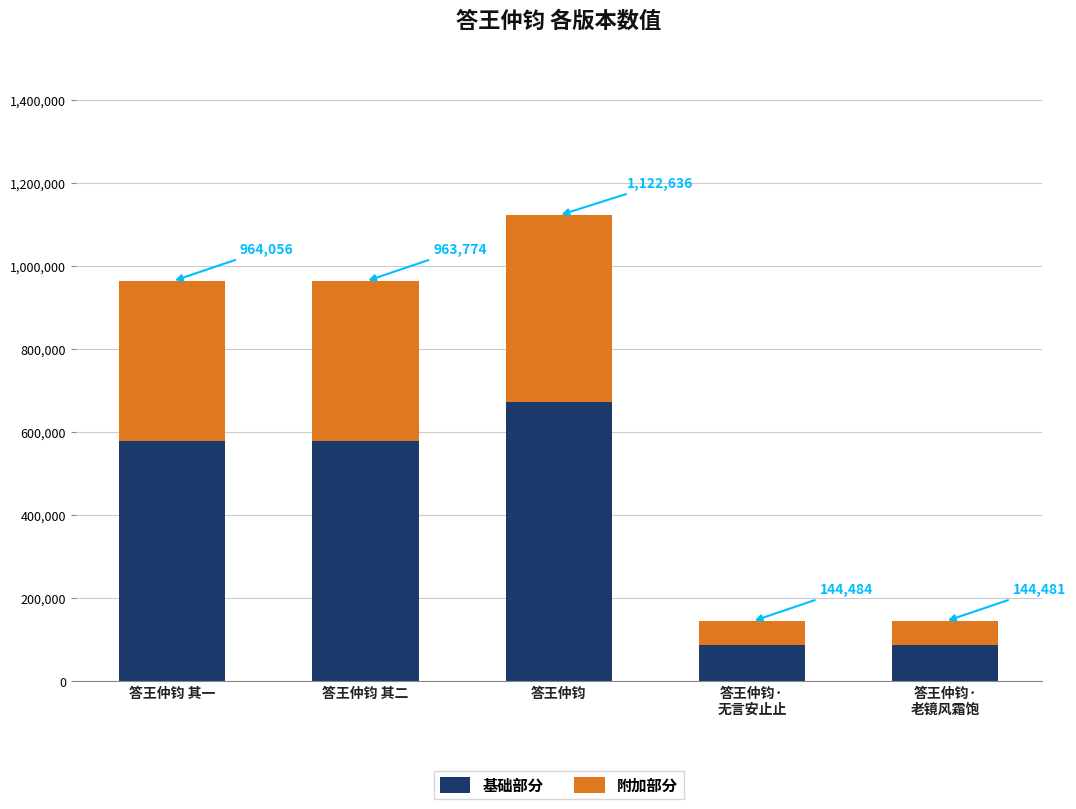

How many bars are there in total?

5